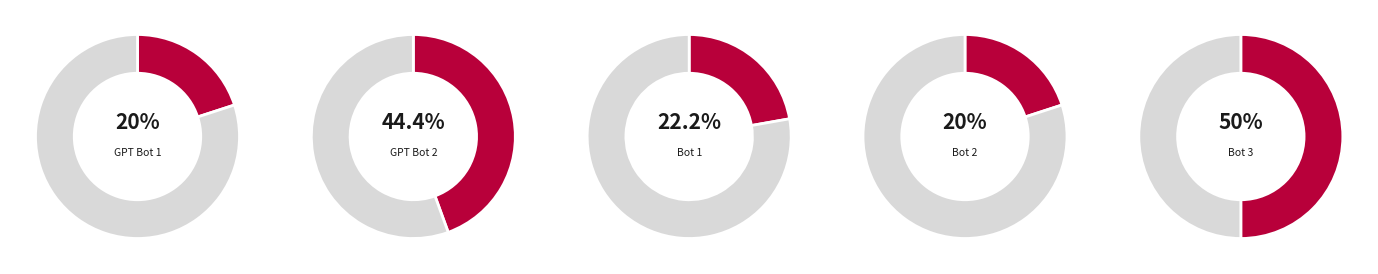

Is it true that Bot 1 is 20% of the pie?

False